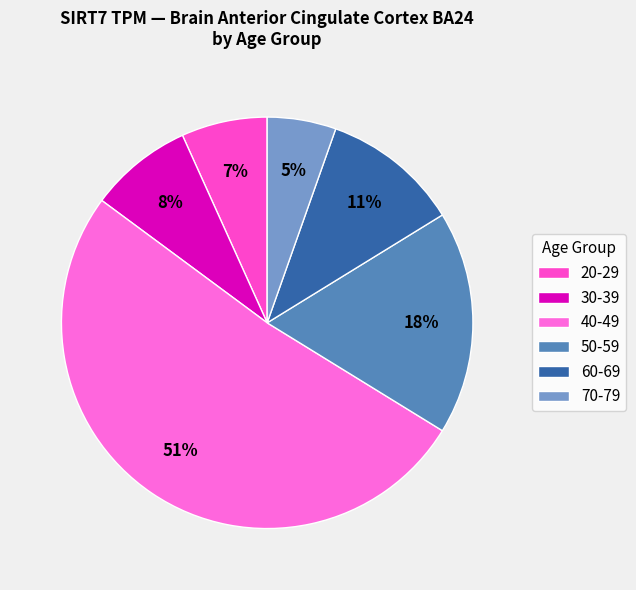

How many segments does this pie chart have?

6